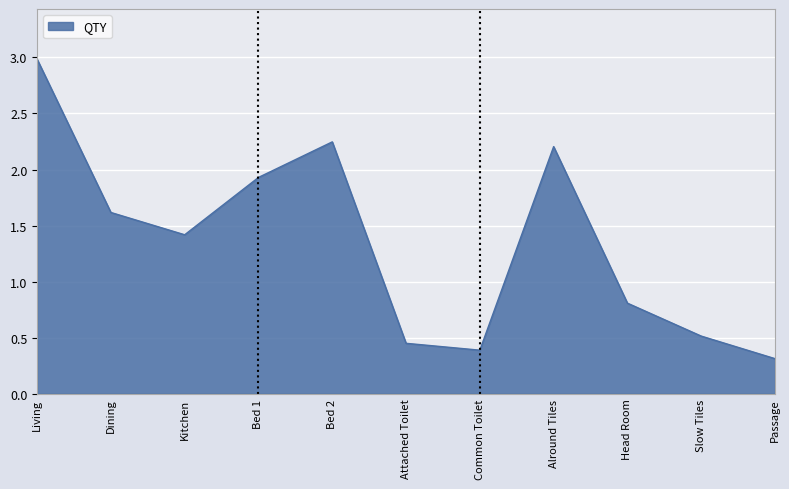

Approximately how many times larger is the value at Bed 2 compared to Living?

0.8